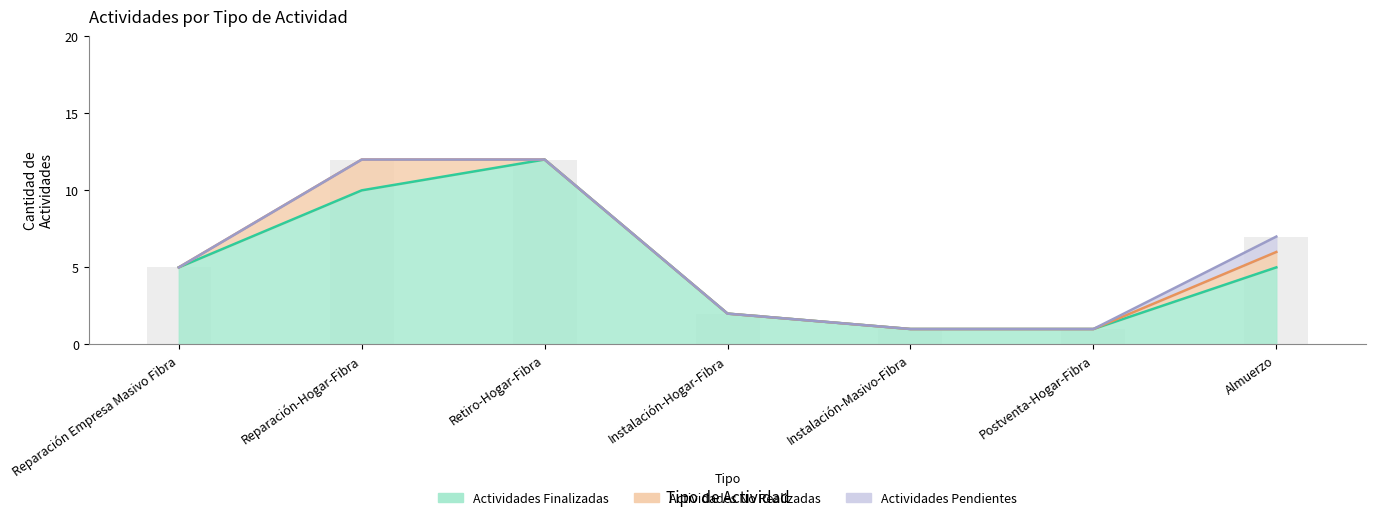

What is the difference between the Actividades No Realizadas values at Almuerzo and Retiro-Hogar-Fibra?

1